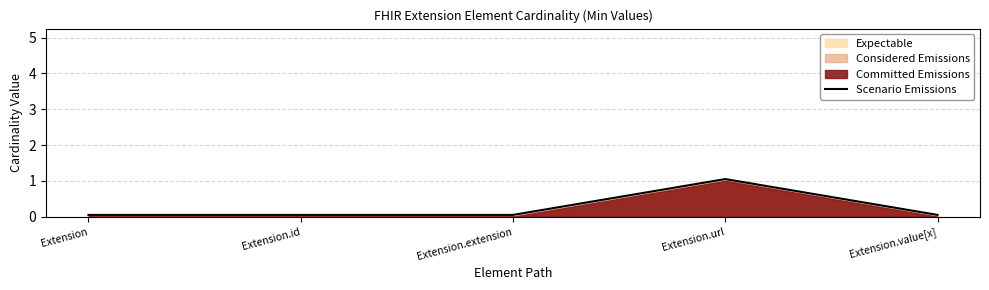

List the labels in order of value, largest first.

Extension.url, Extension, Extension.id, Extension.extension, Extension.value[x]